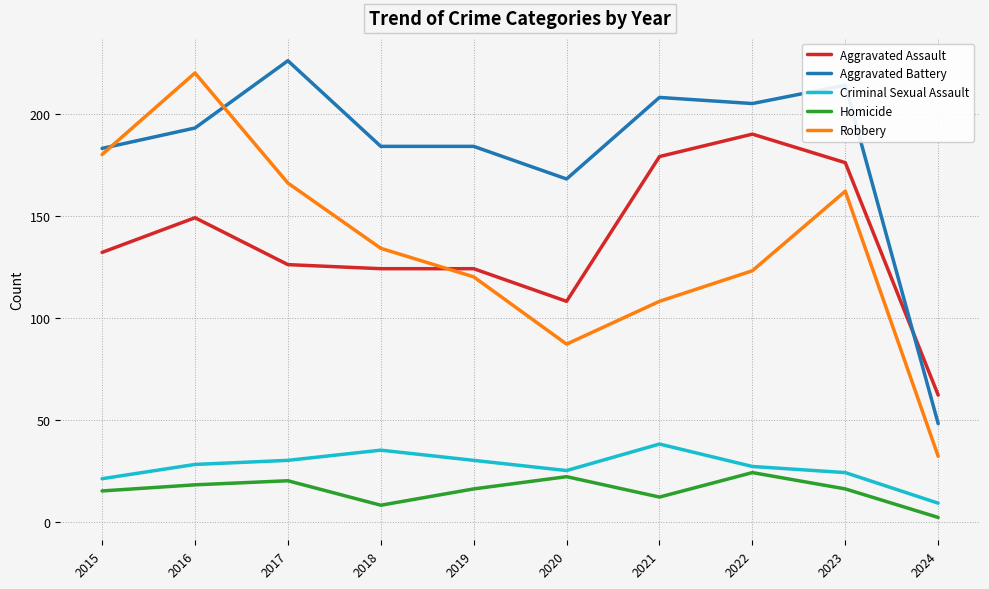

What is the difference between the Homicide values at 2024 and 2022?

22